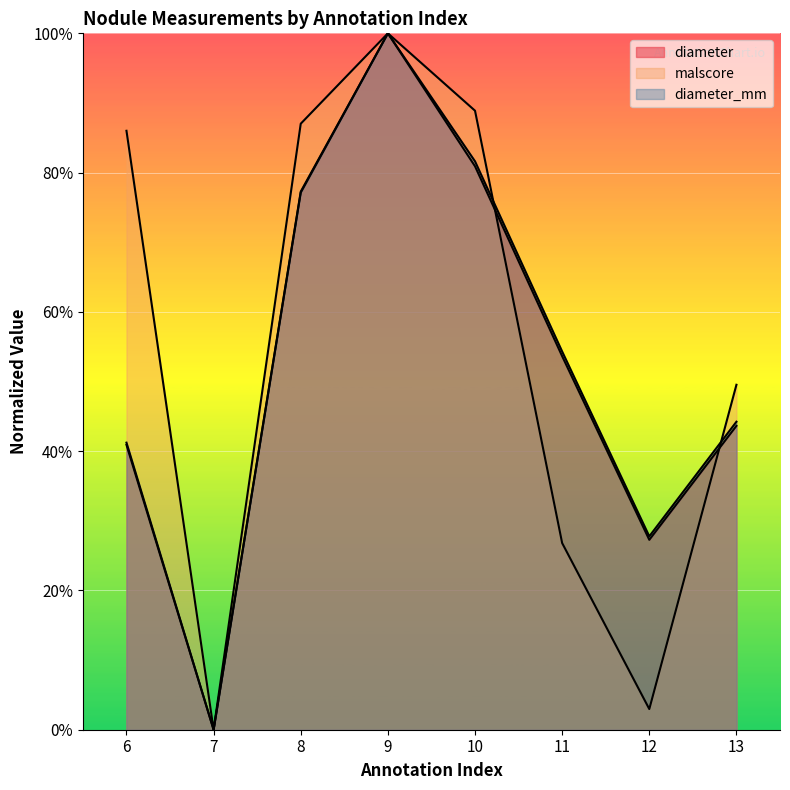

How many intersections are there between diameter_mm and malscore?

2